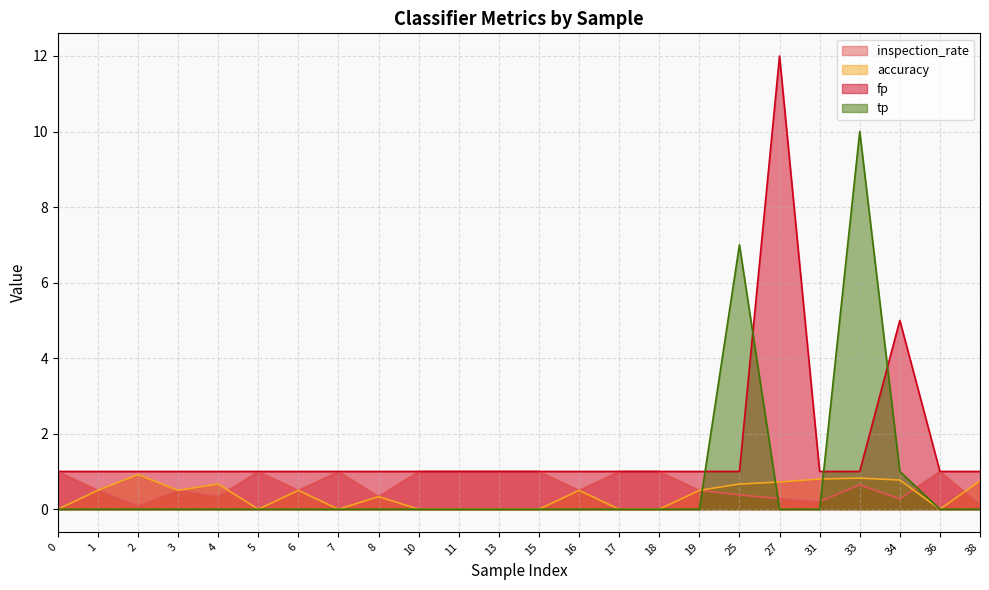

Between 25 and 15, which is larger?

15